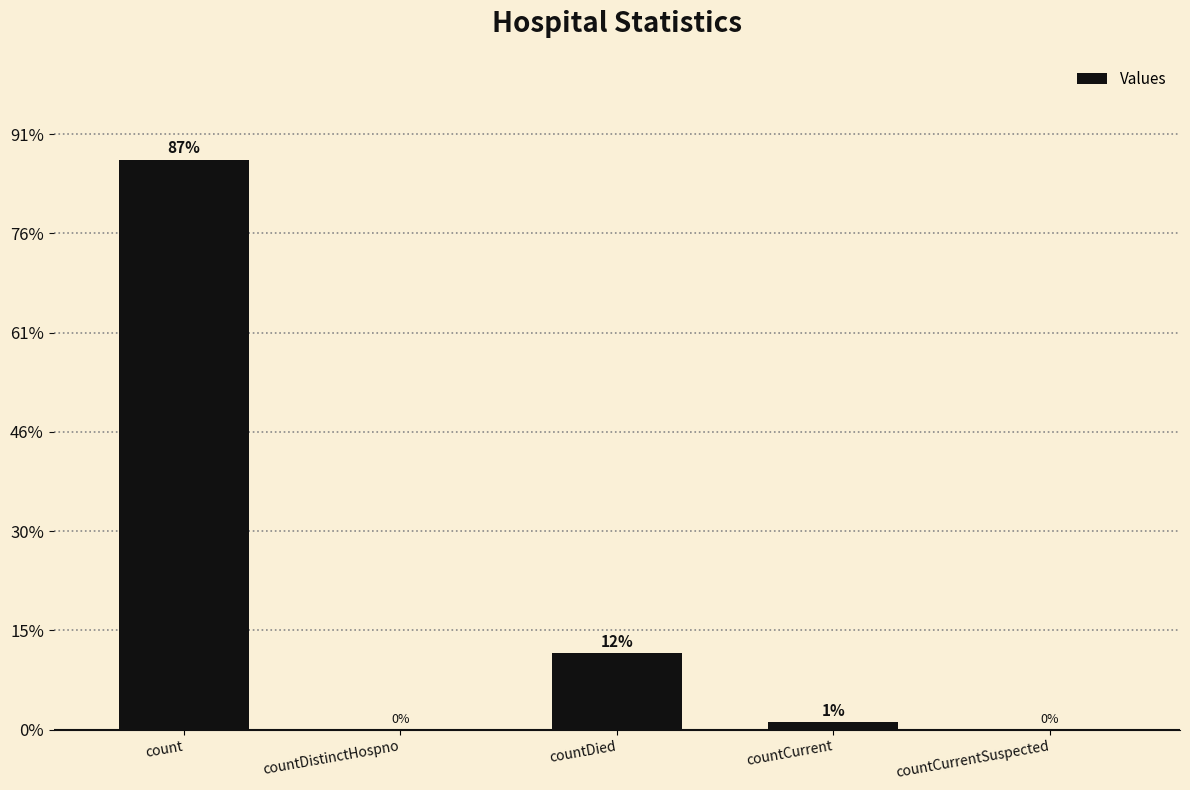

List the labels in order of value, smallest first.

countDistinctHospno, countCurrentSuspected, countCurrent, countDied, count